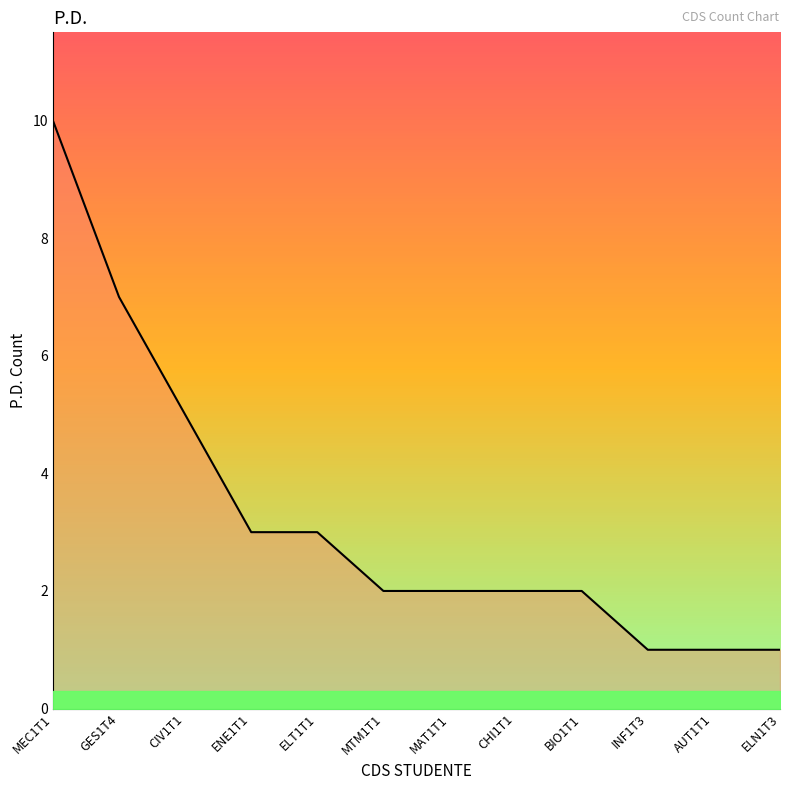

The value at GES1T4 is 7. True or false?

True